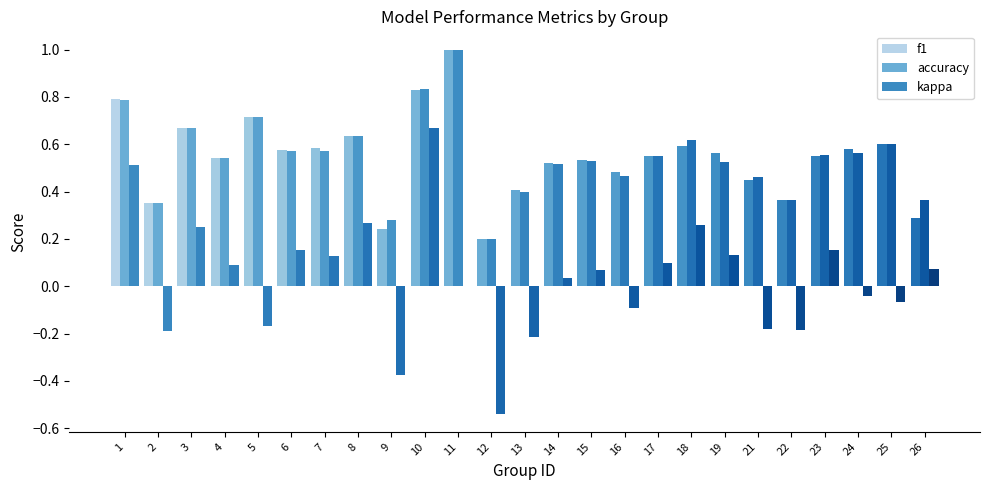

What is the average value of the f1 series?

0.5